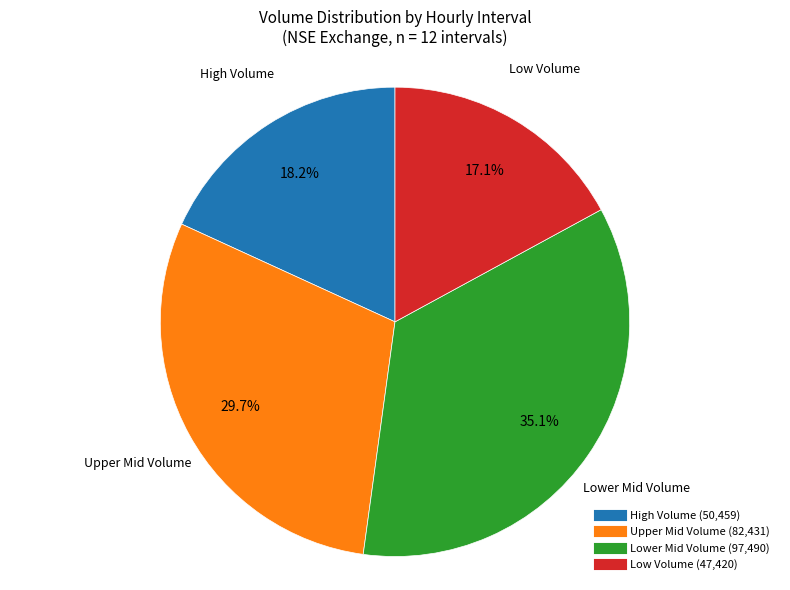

Is there a majority slice in this chart?

No